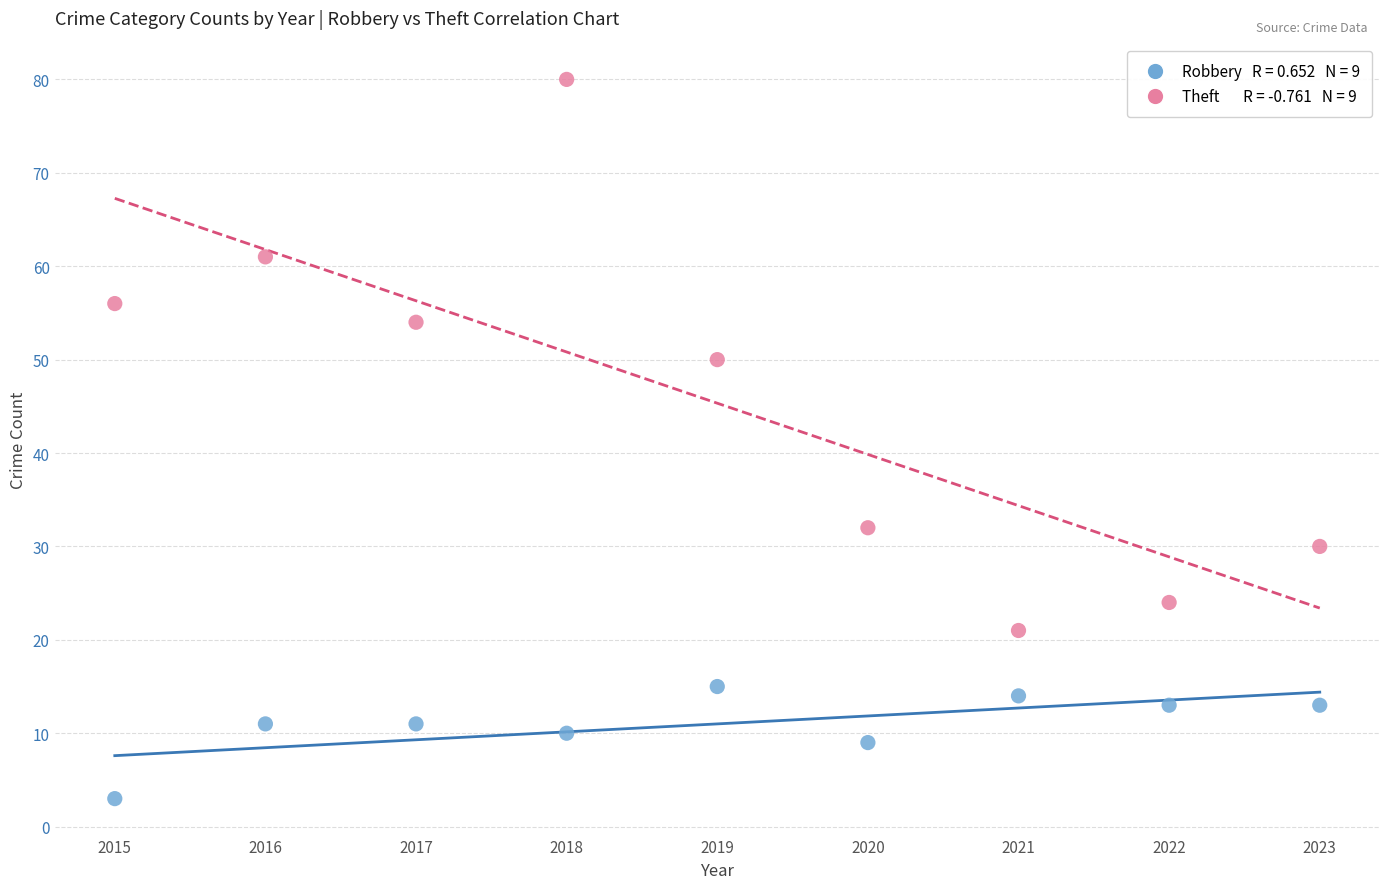

Across all data points, what is the range of Y values (max minus min)?

77